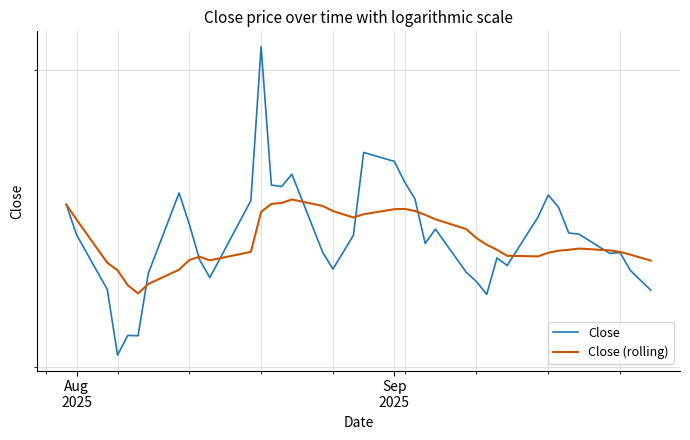

How many data points in Close are less than 84?

19